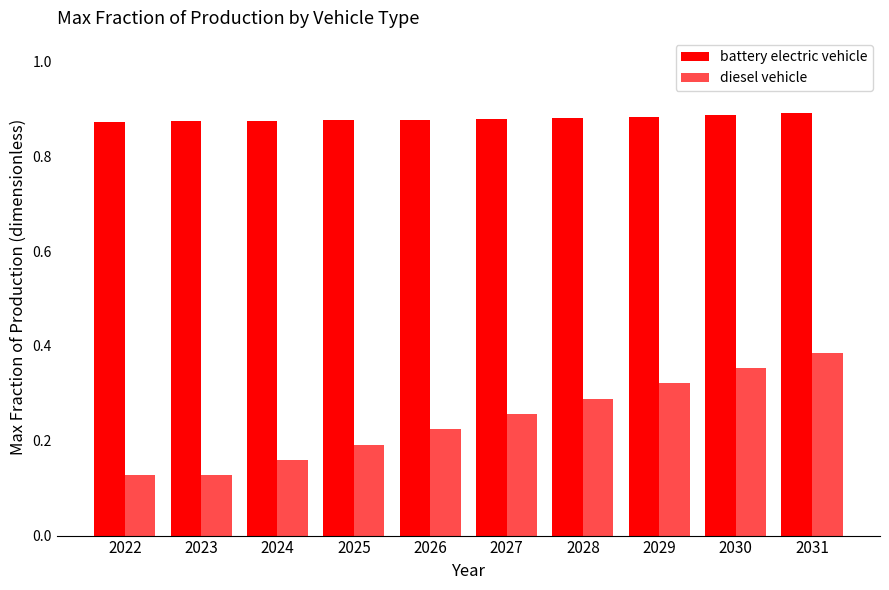

Count the number of categories in the chart.

10